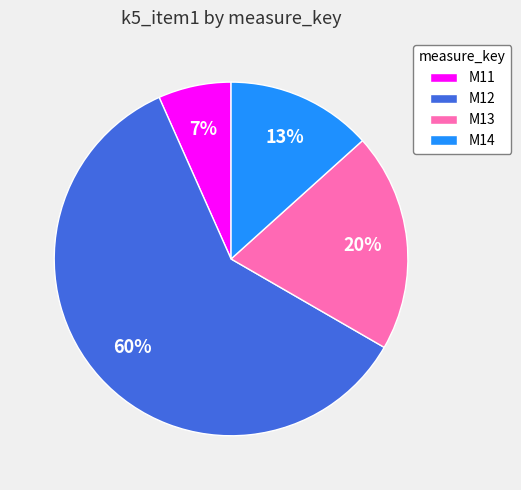

Is the sum of M14 and M13 greater than half?

No